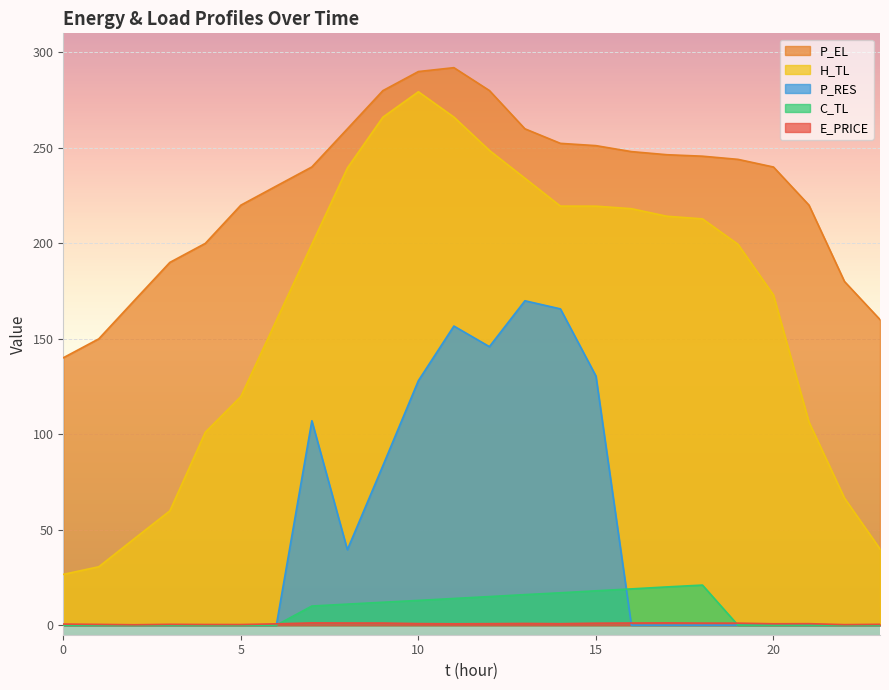

The H_TL series shows 175.1 at 4. True or false?

False